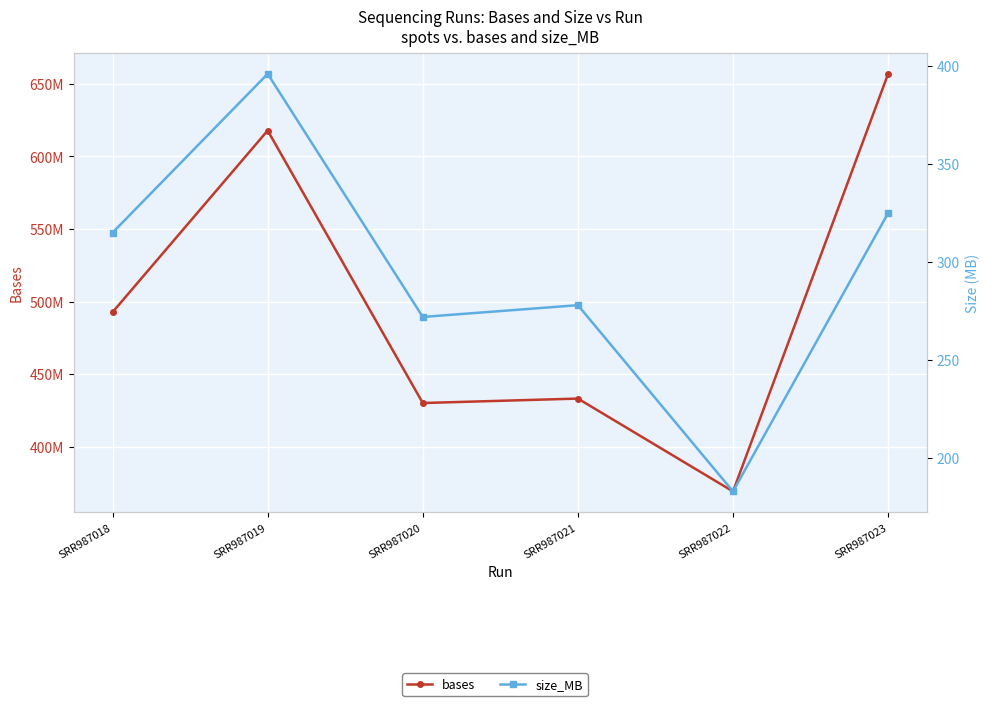

What is the sum of all size_MB values?

1769